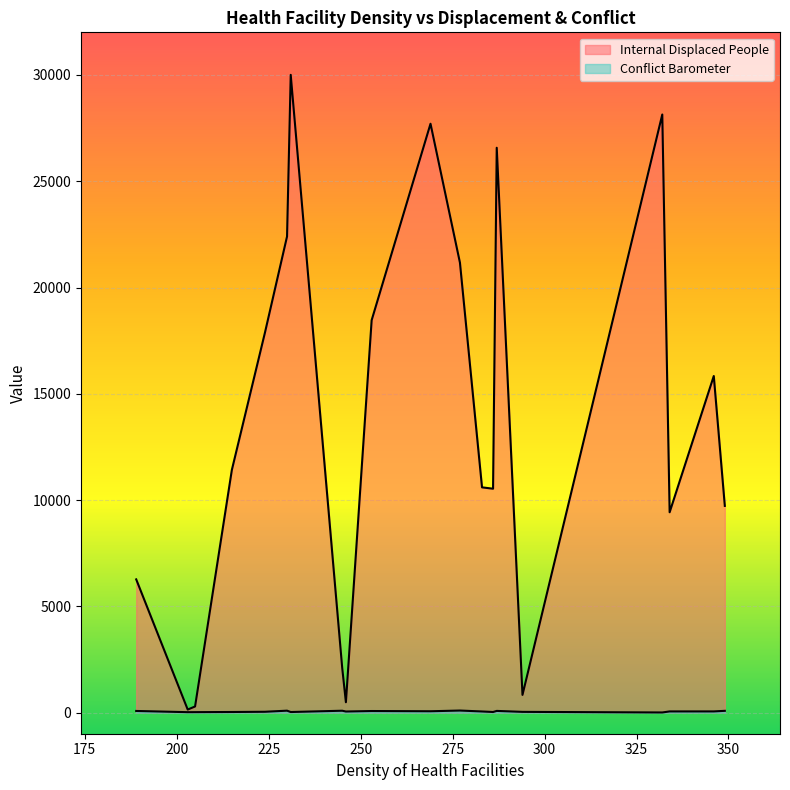

What is the highest value of the Internal Displaced People series?

30005.2